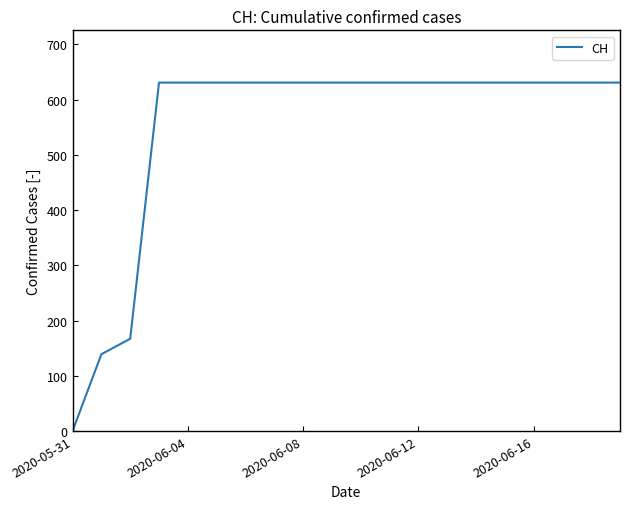

How many lines are shown in the chart?

1